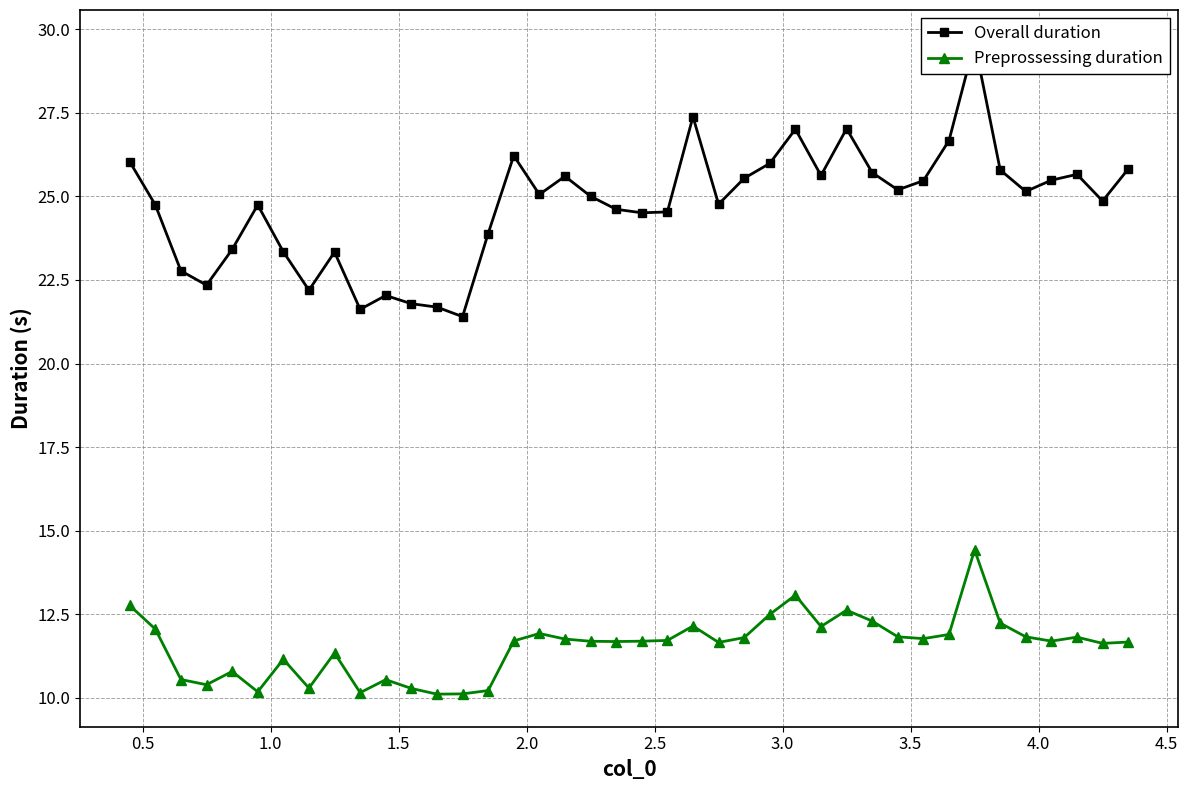

How many values in the Preprossessing duration series are below 11?

11